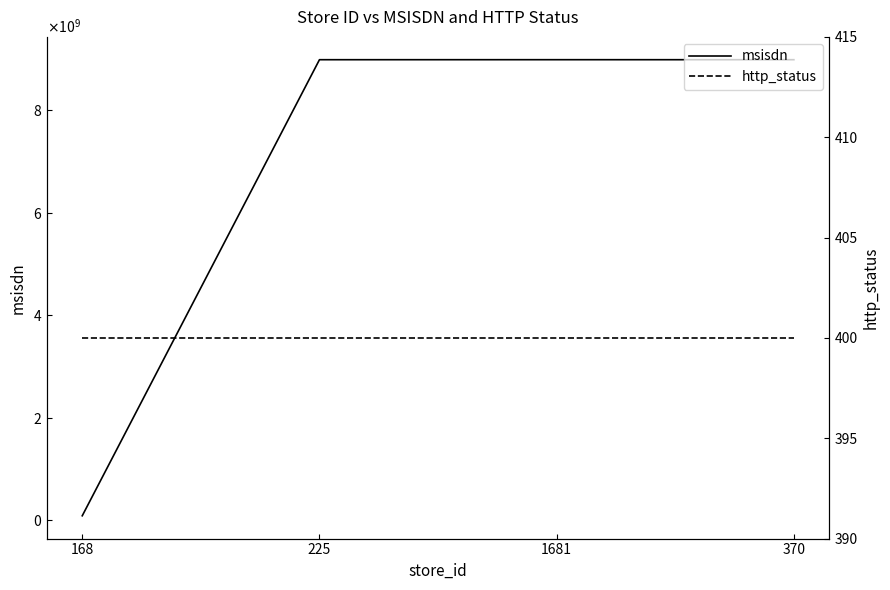

Rank the series by their maximum value, from lowest to highest.

http_status, msisdn